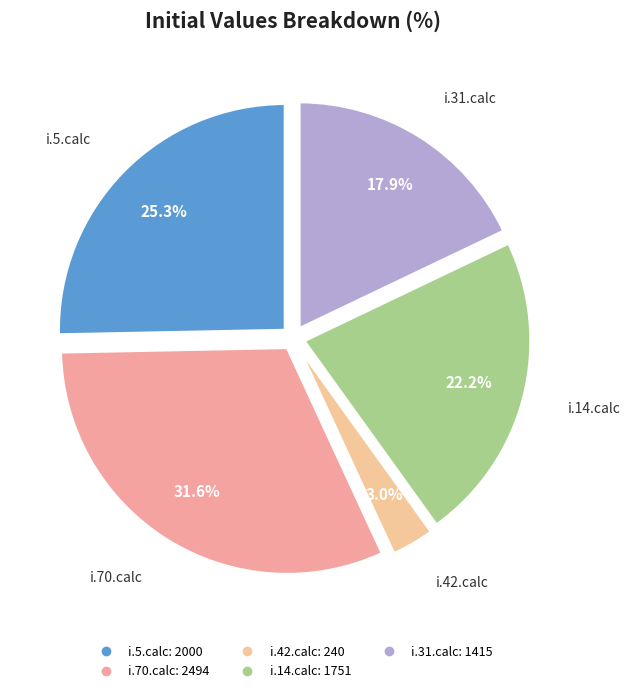

The i.5.calc slice represents 32% of the pie. True or false?

False